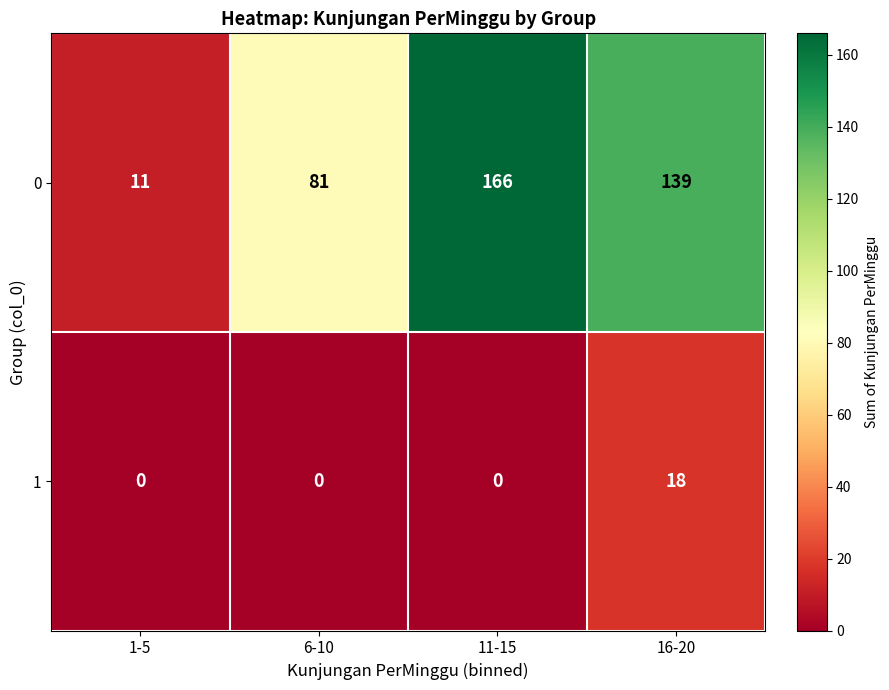

List the series in order of their overall mean, highest first.

0, 1